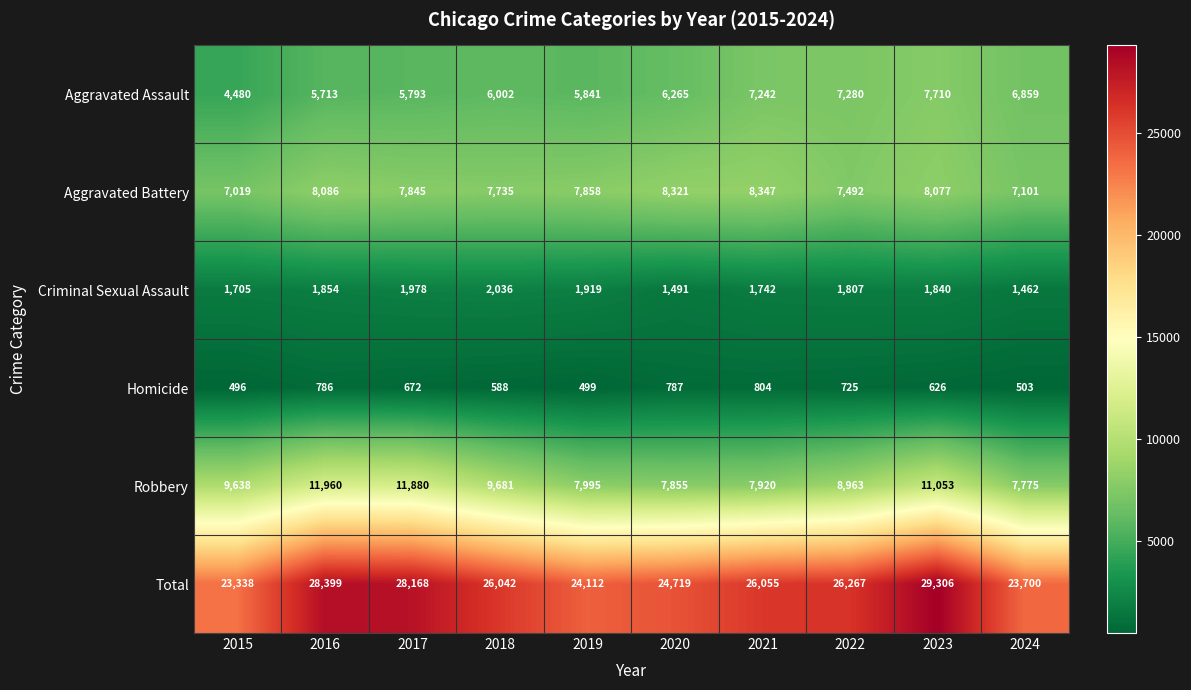

At which category does the chart reach its minimum across all series?

2015